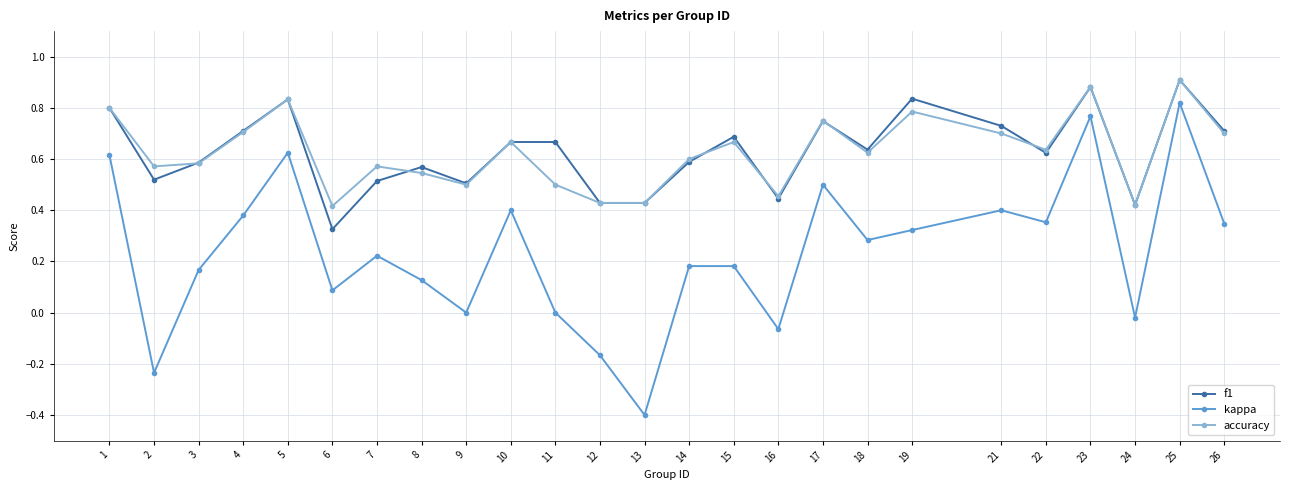

What is the minimum value shown in the chart?

-0.4